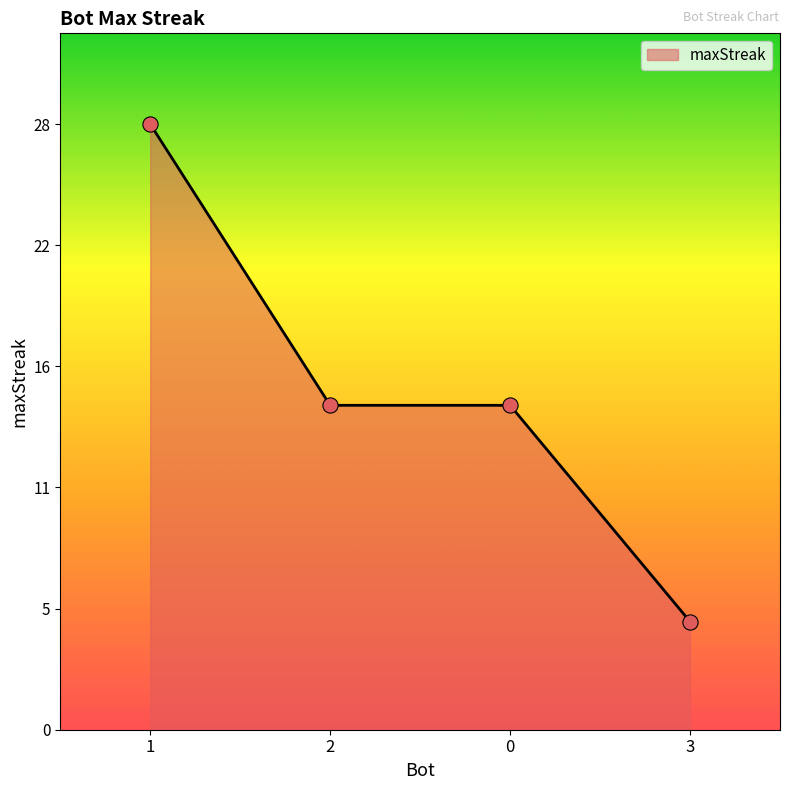

Is this an area chart (filled region under the line)?

Yes